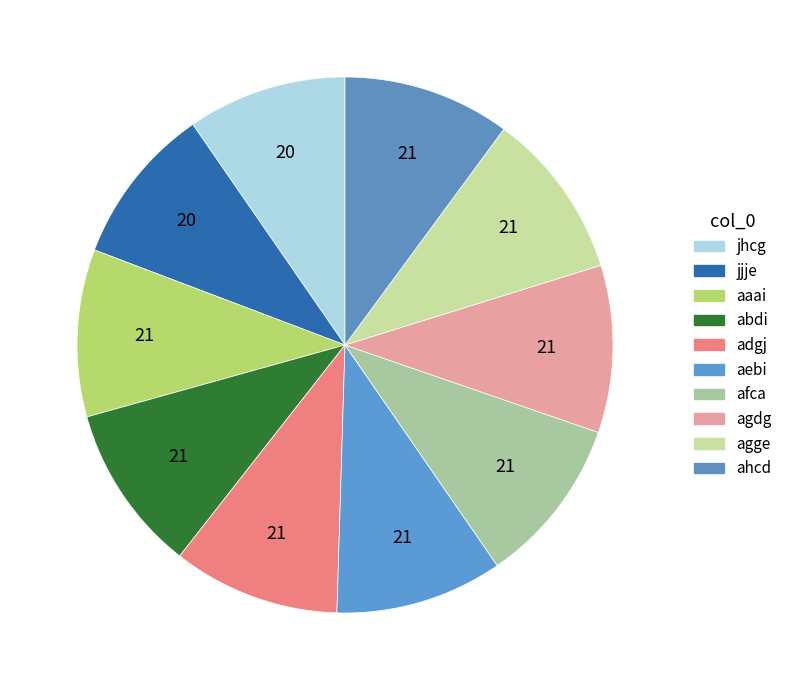

Combined, what portion of the pie is adgj and ahcd?

20.2%